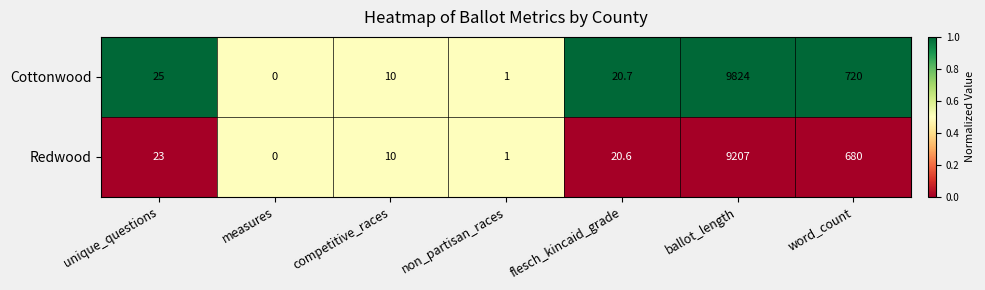

At which label does Redwood reach its peak?

ballot_length